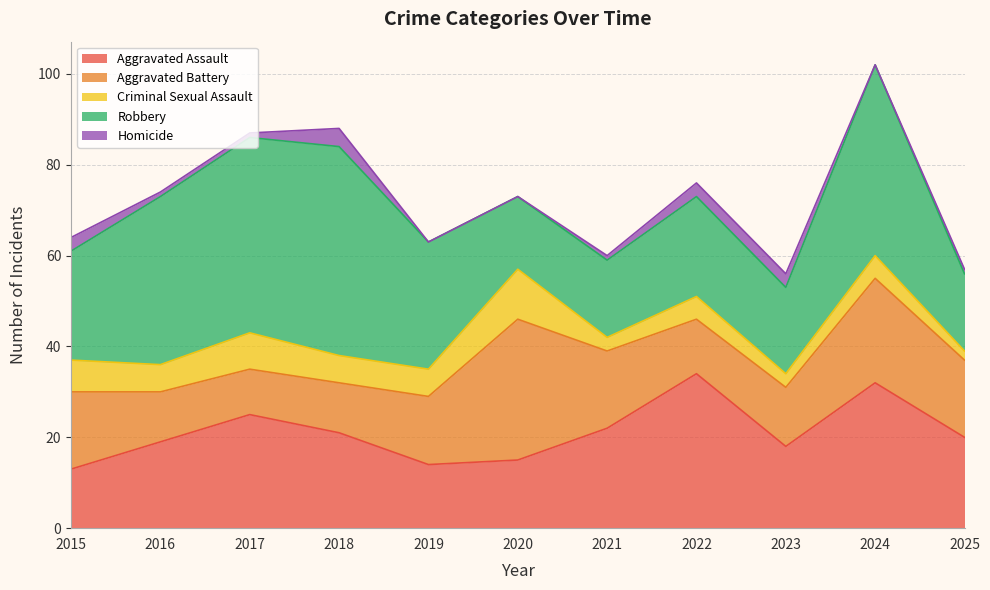

Does the chart have visible grid lines?

Yes